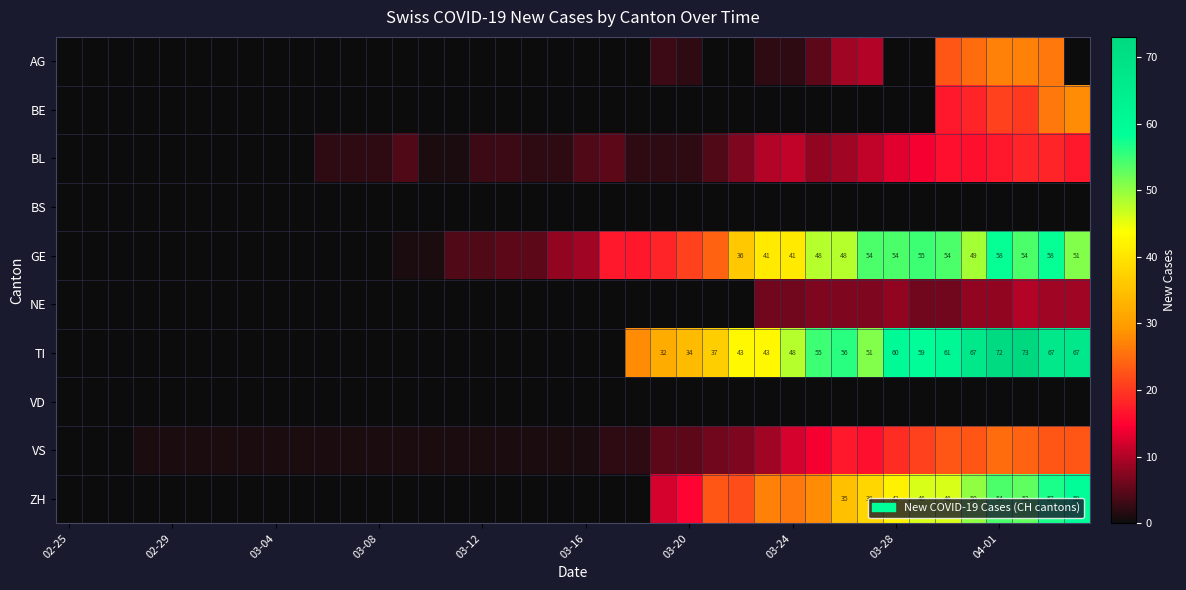

Which category has the lowest value in the NE series?

02-25